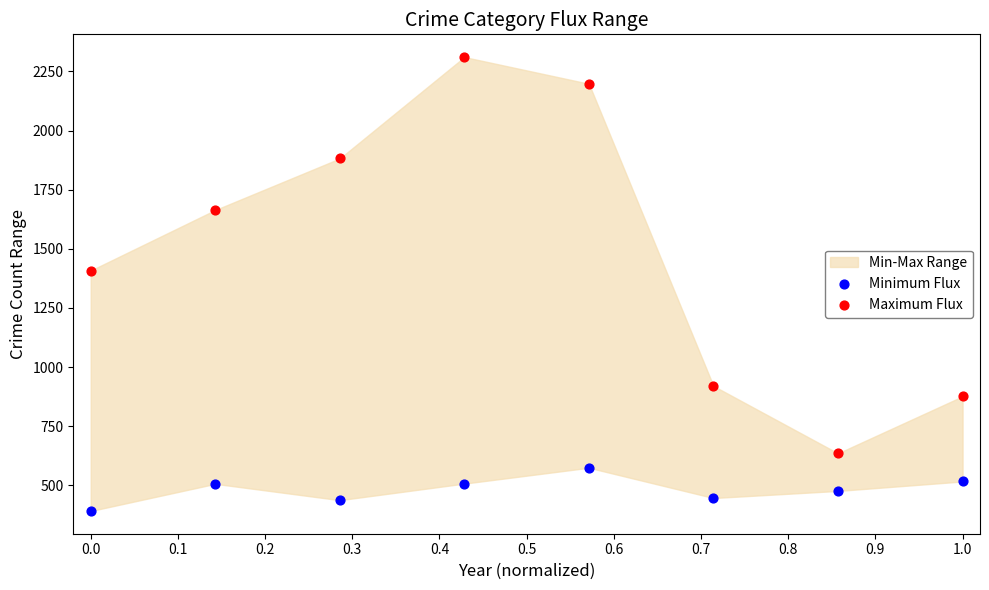

In the Maximum Flux series, what Y value is closest to 1473?

1408